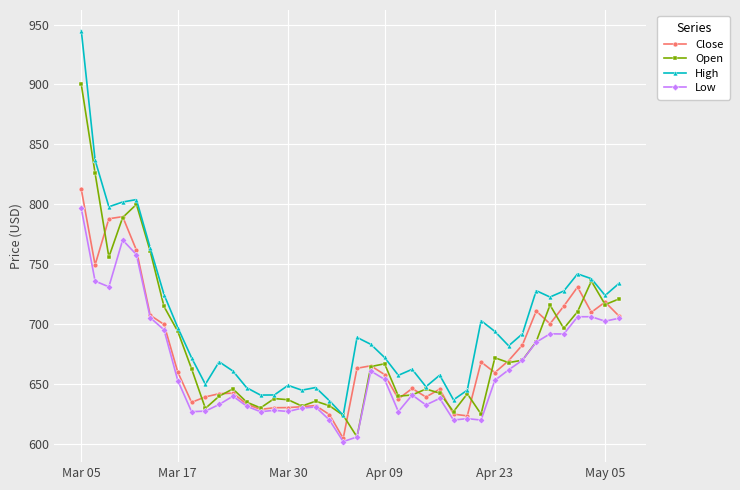

True or false: High has more than 0 points higher than both neighbors.

True